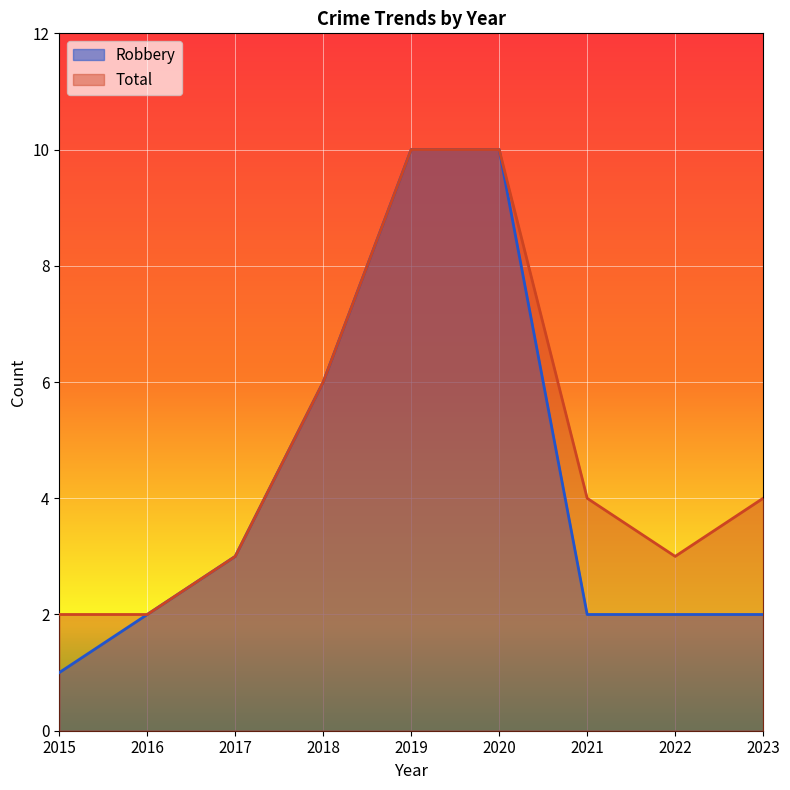

At how many categories does at least one series exceed 2?

7